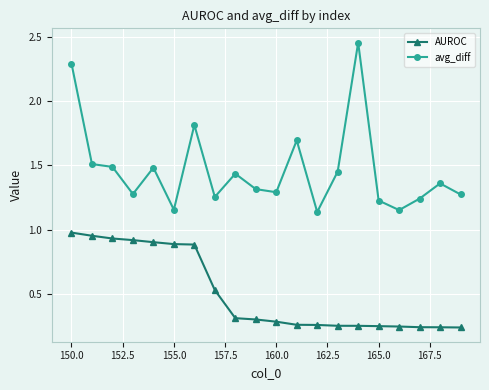

Which series has the largest total across all categories?

avg_diff